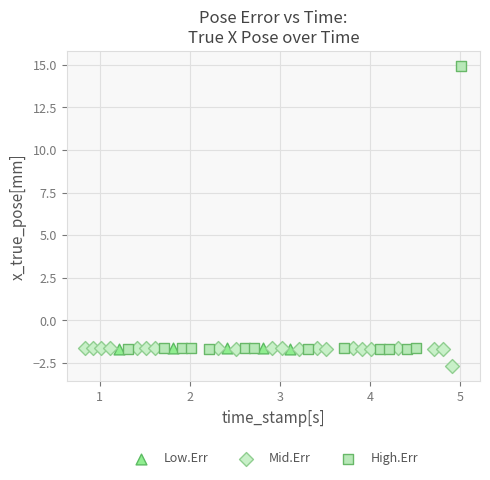

Which series has the widest spread of Y values?

High.Err